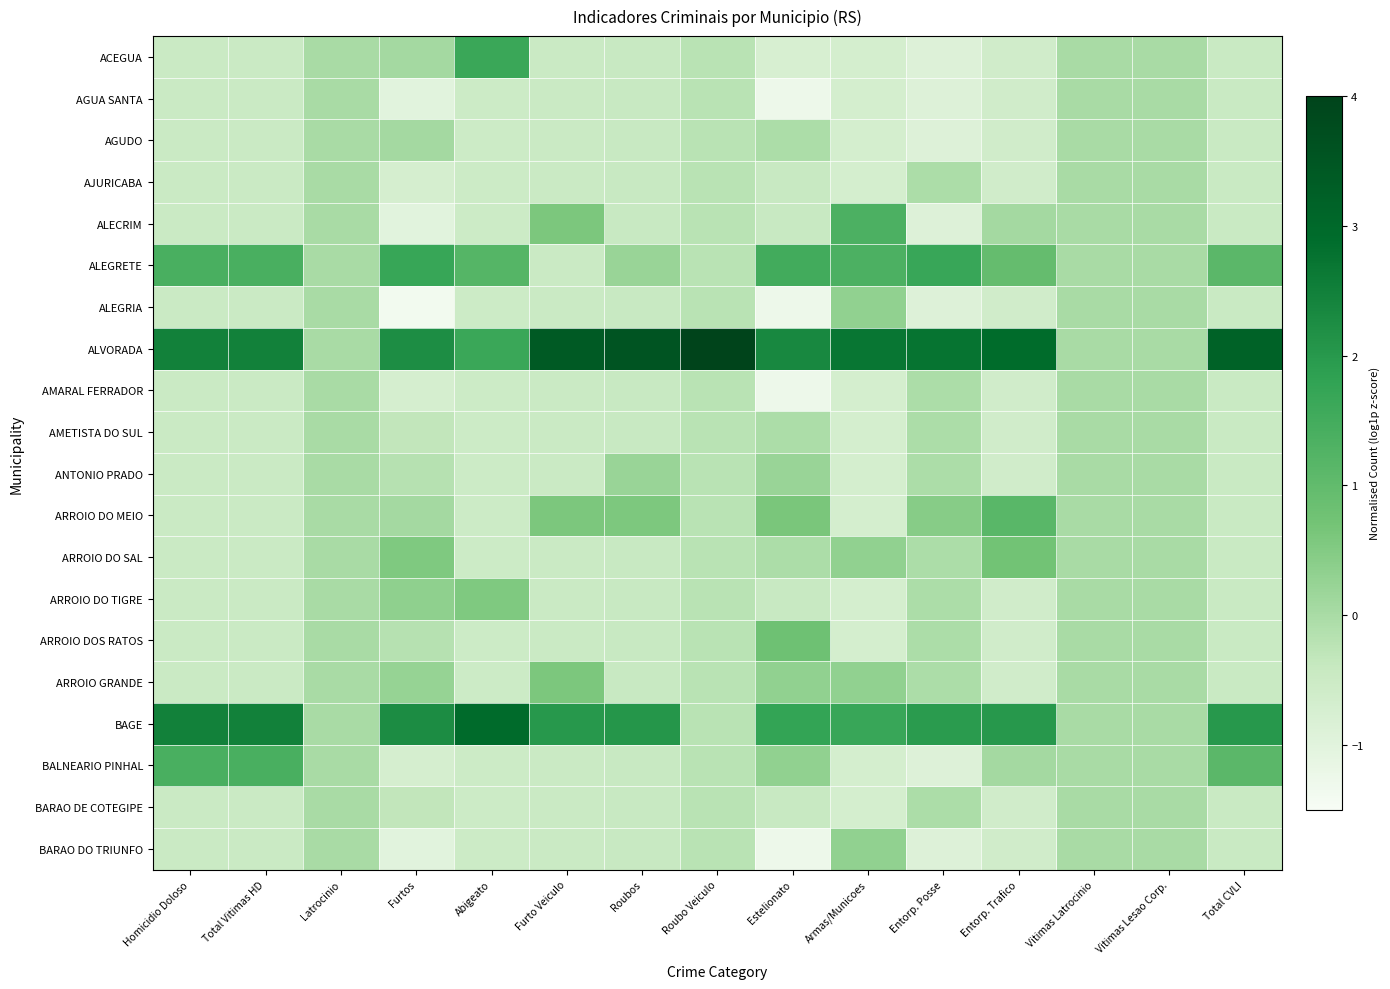

Rank the series by their maximum value, from lowest to highest.

AGUA SANTA, AJURICABA, AMARAL FERRADOR, AMETISTA DO SUL, BARAO DE COTEGIPE, AGUDO, ANTONIO PRADO, ALEGRIA, BARAO DO TRIUNFO, ARROIO DO TIGRE, ARROIO GRANDE, ARROIO DO SAL, ARROIO DOS RATOS, ARROIO DO MEIO, ALECRIM, BALNEARIO PINHAL, ACEGUA, ALEGRETE, BAGE, ALVORADA